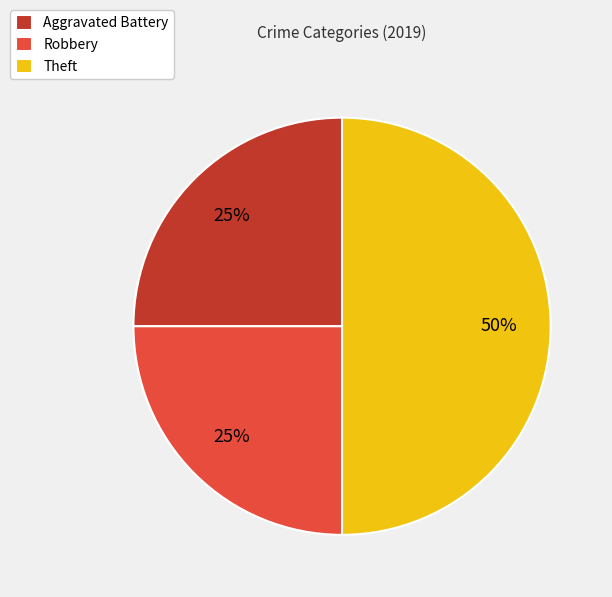

How many slices are in this pie chart?

3